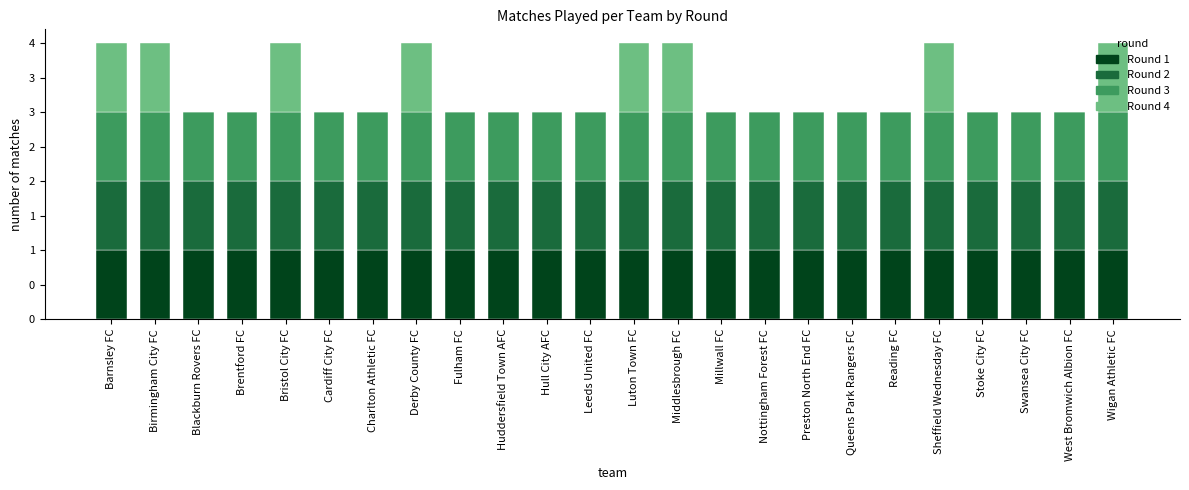

What is the total value across all series at Wigan Athletic FC?

4